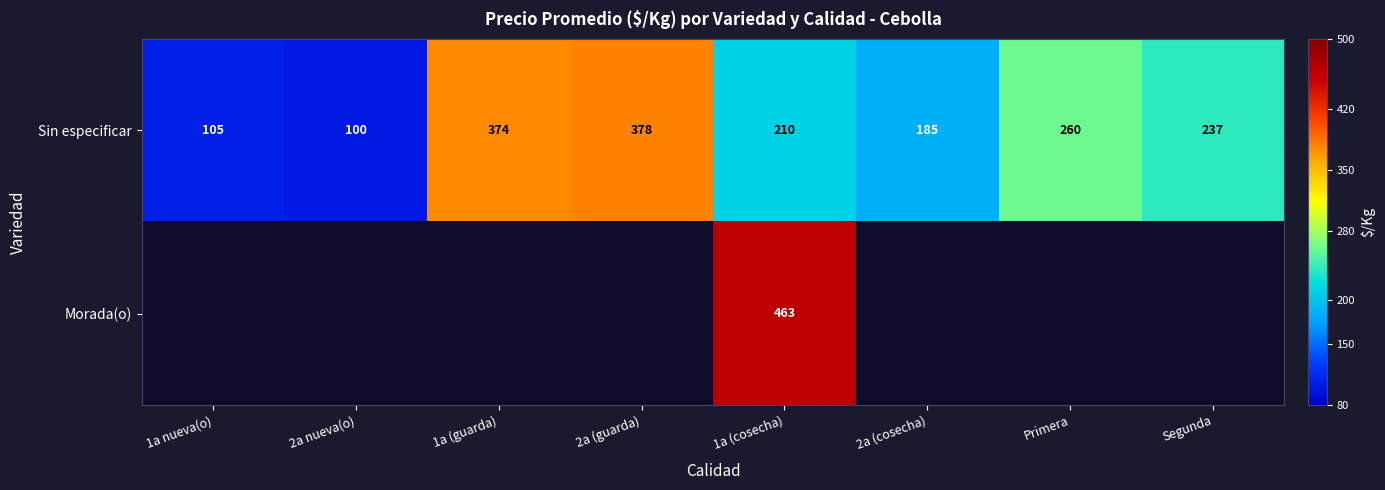

What is the greatest value displayed?

463.0